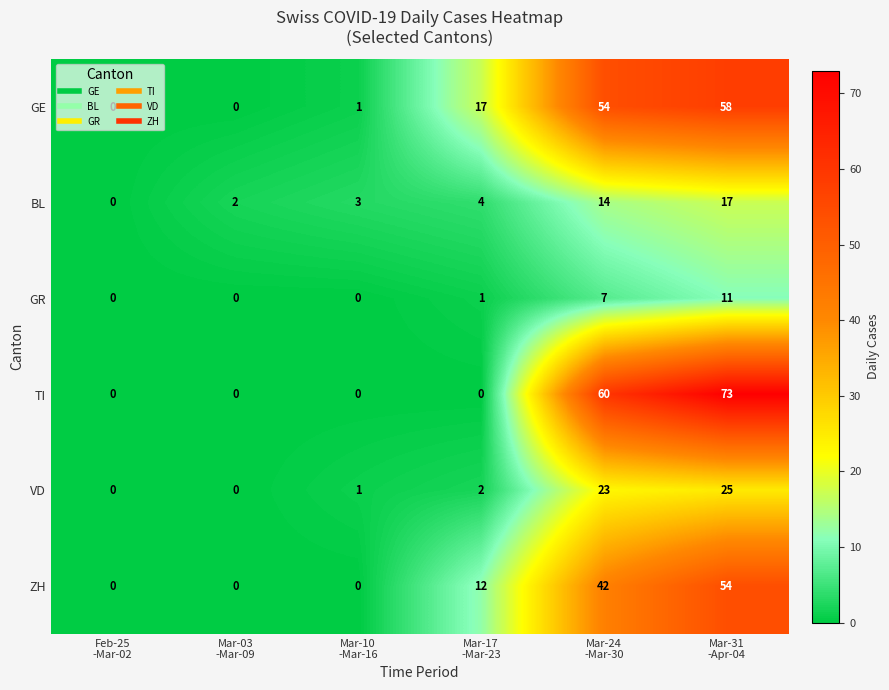

What is the difference between the maximum and minimum values in the BL series?

17